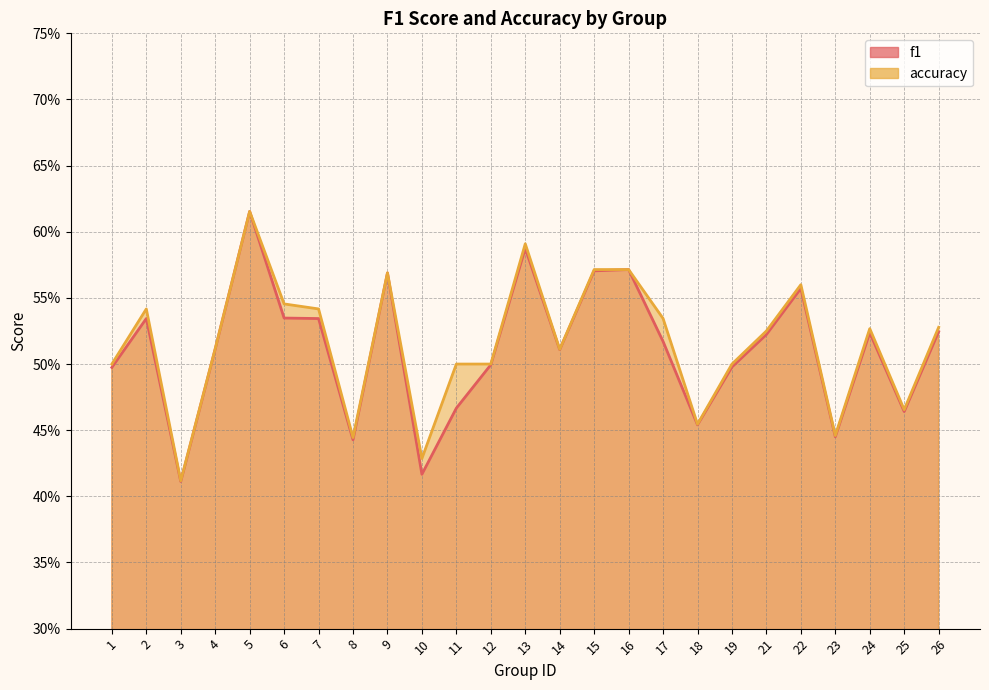

Which has a higher value, 21 or 3?

21